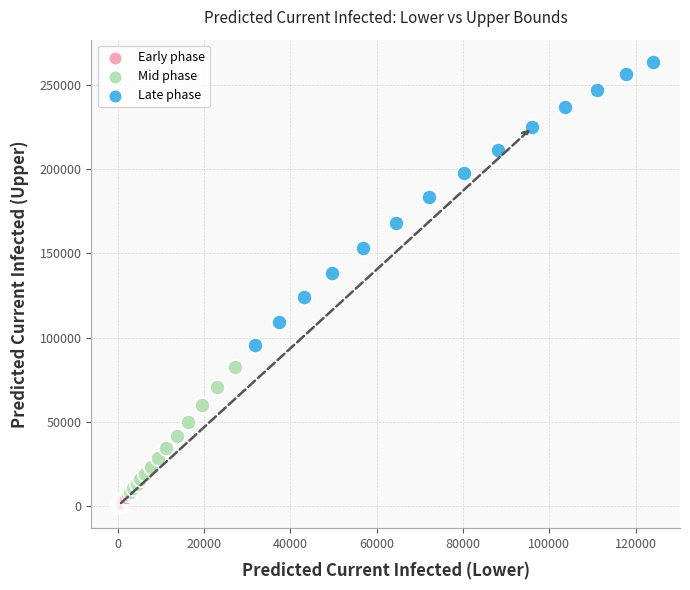

Which series has the widest spread of Y values?

Late phase